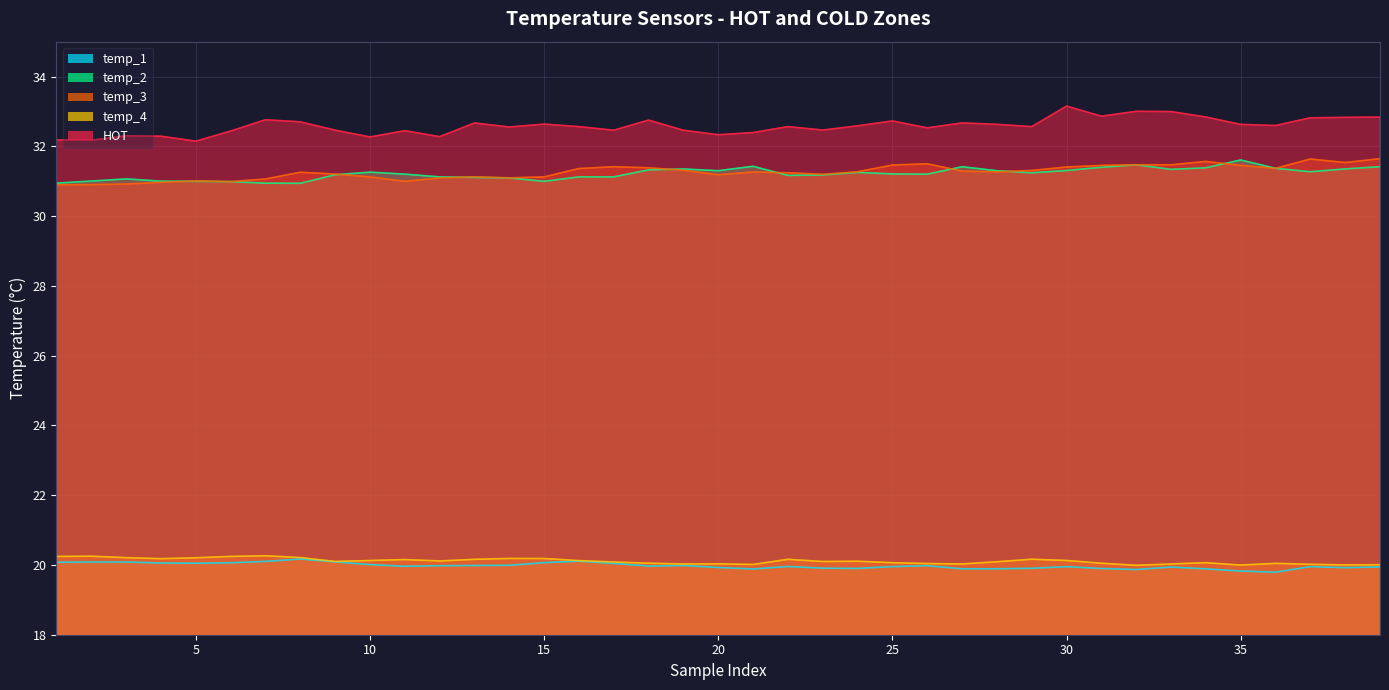

What is the value of the temp_2 point at the 24th from the left?

31.3